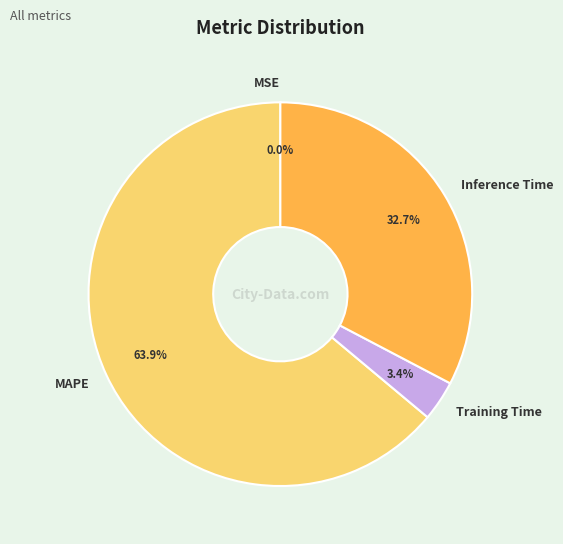

Which category has the biggest portion of the pie?

MAPE